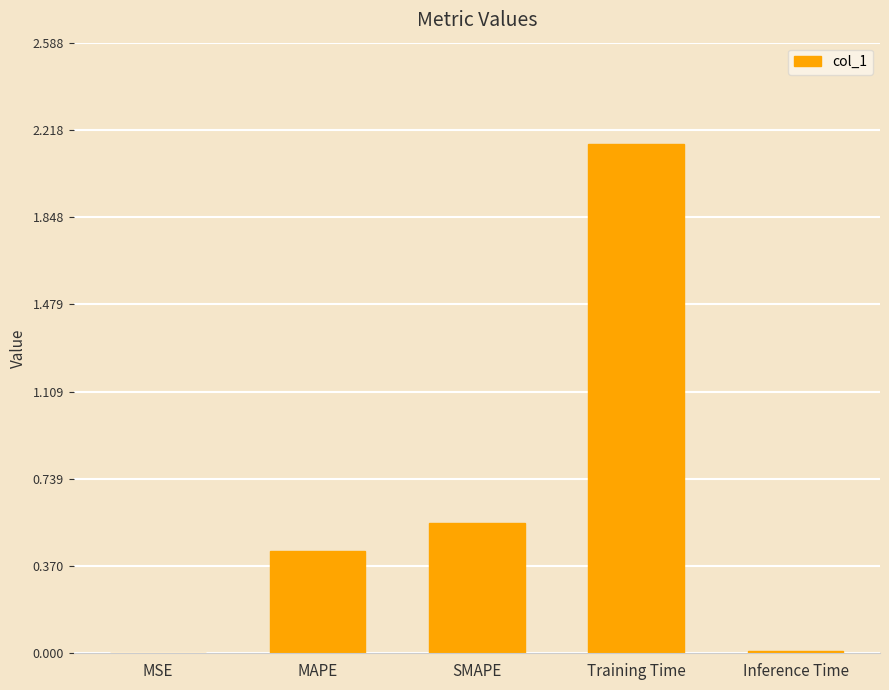

True or false: the data shows 0.0 at Inference Time.

True